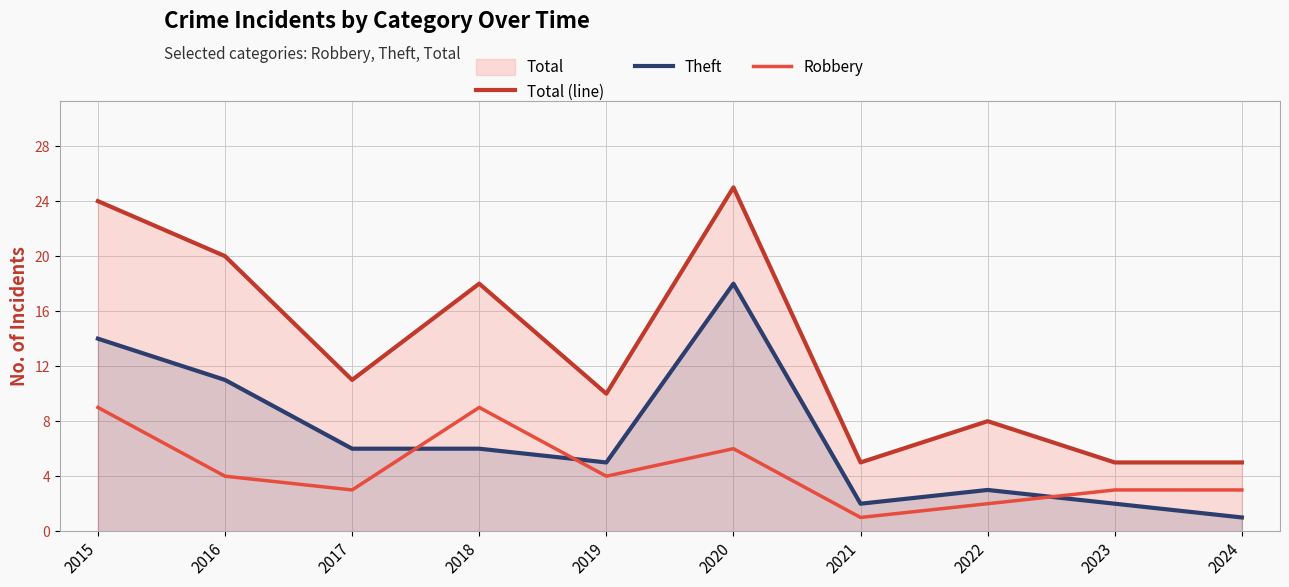

What is the total value across all series at 2017?

20